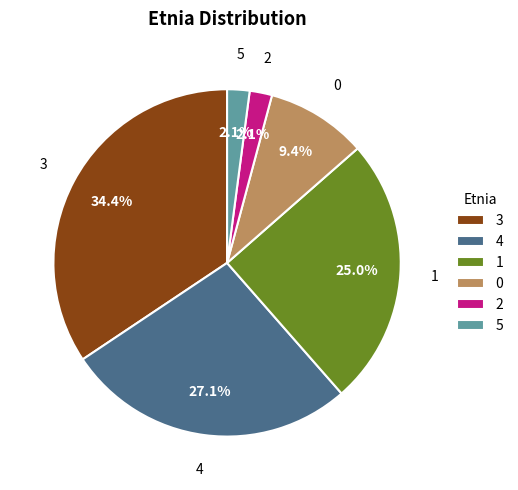

Which category has the biggest portion of the pie?

3